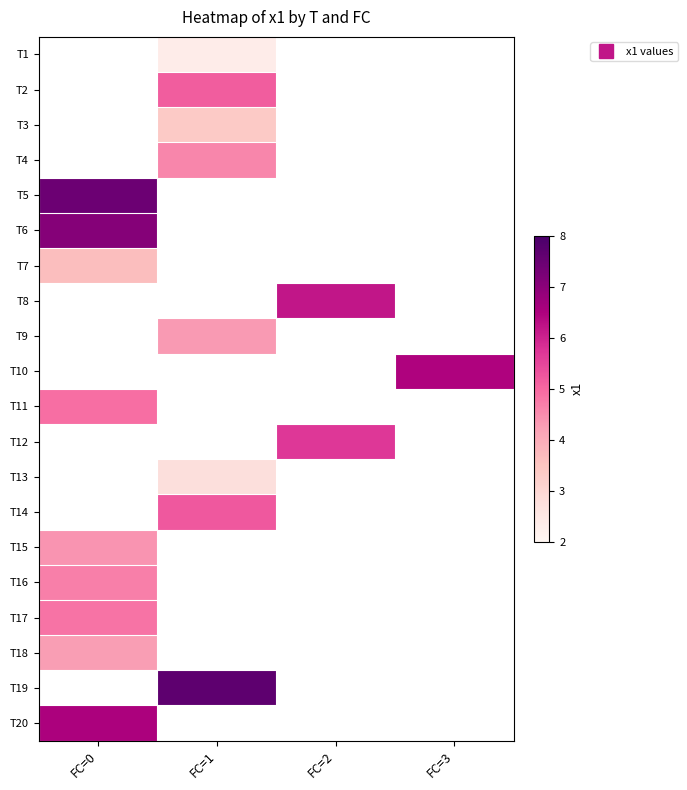

How many values in T6 are above zero?

1